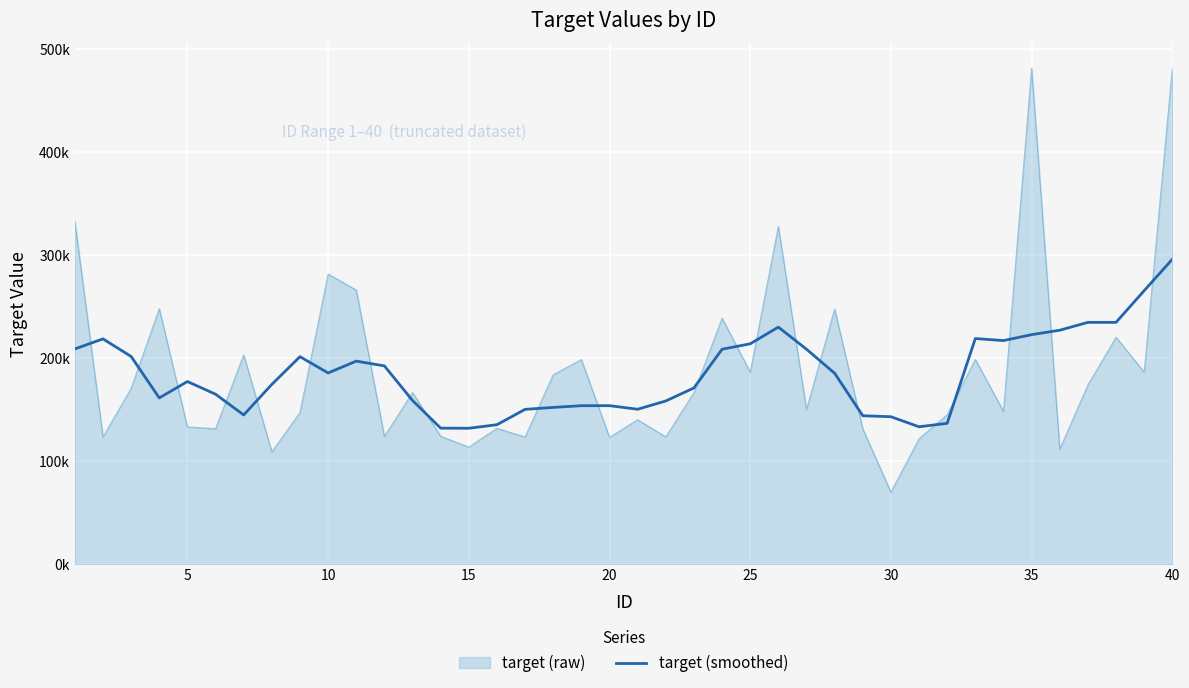

Does the chart display data point markers on the line(s)?

No